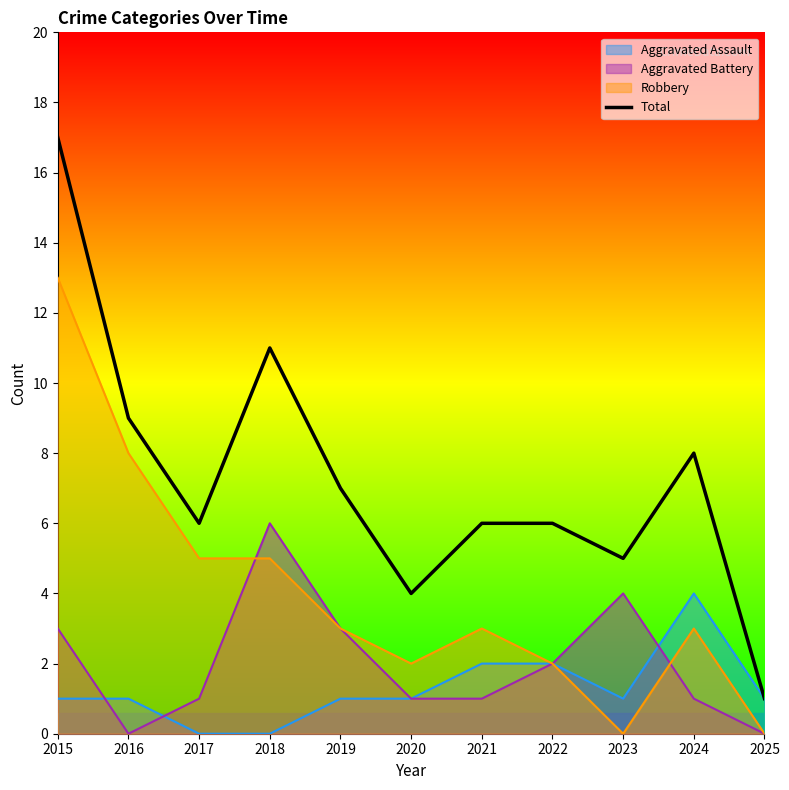

What is the ratio of the value at 2019 to the value at 2020?

1.8